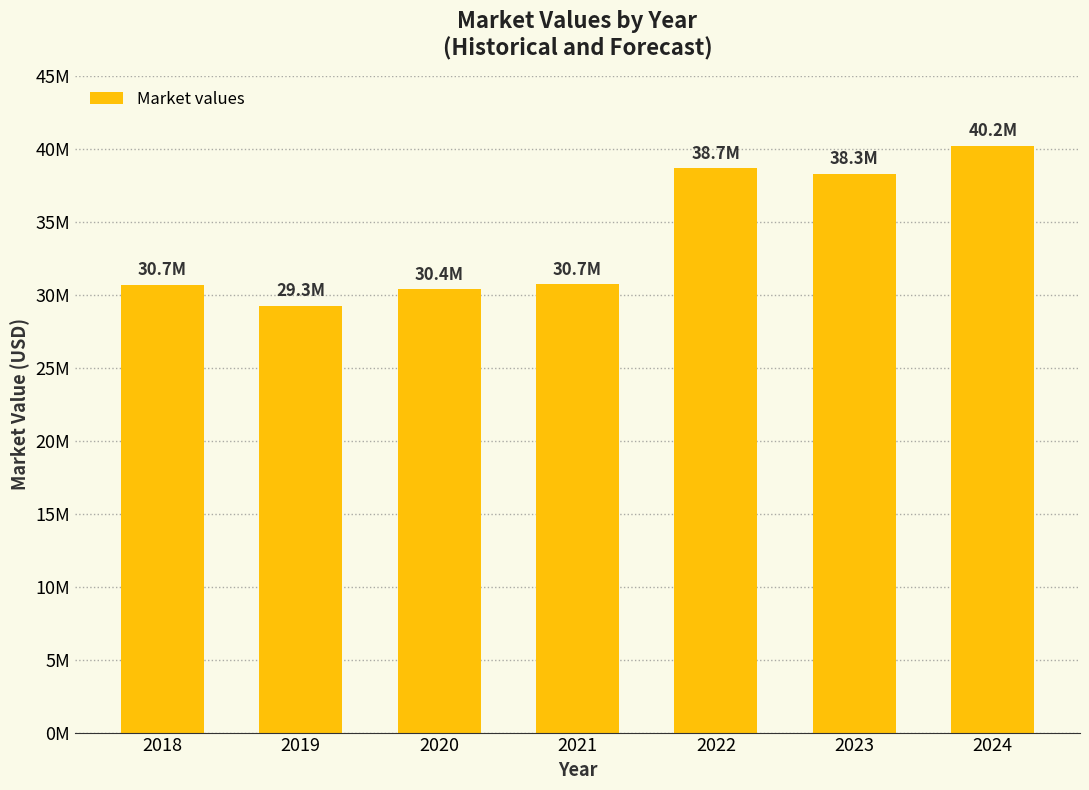

Does the chart contain any negative values?

No